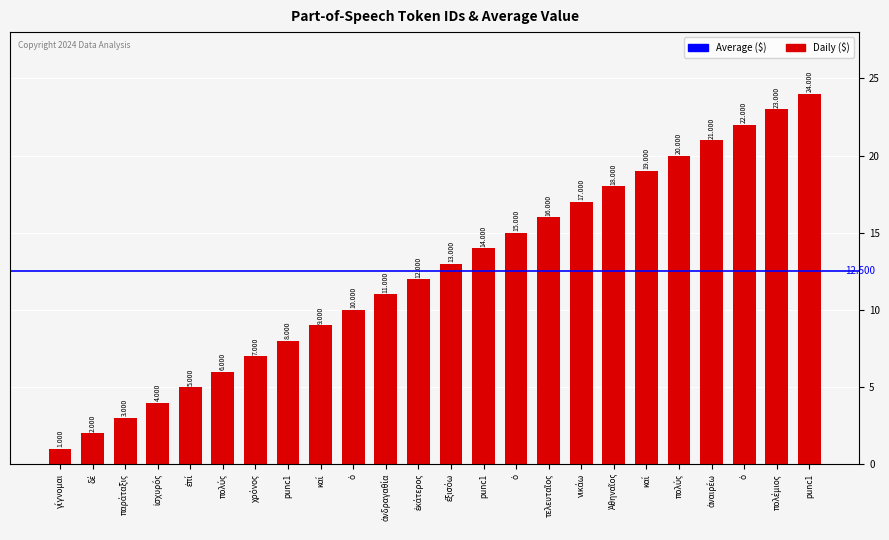

Reading left to right, what are all the values shown in this chart?

γίγνομαι=1	δέ=2	παράταξις=3	ἰσχυρός=4	ἐπί=5	πολύς=6	χρόνος=7	punc1=8	καί=9	ὁ=10	ἀνδραγαθία=11	ἑκάτερος=12	ἐξισόω=13	punc1=14	ὁ=15	τελευταῖος=16	νικάω=17	Ἀθηναῖος=18	καί=19	πολύς=20	ἀναιρέω=21	ὁ=22	πολέμιος=23	punc1=24